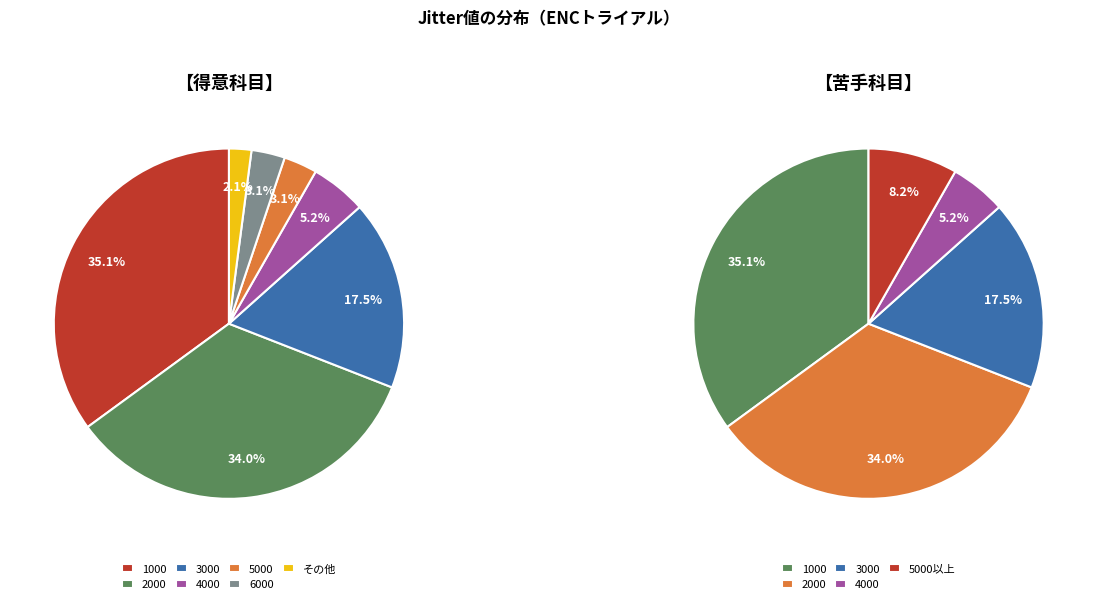

Is there any slice that represents more than half of the pie?

No